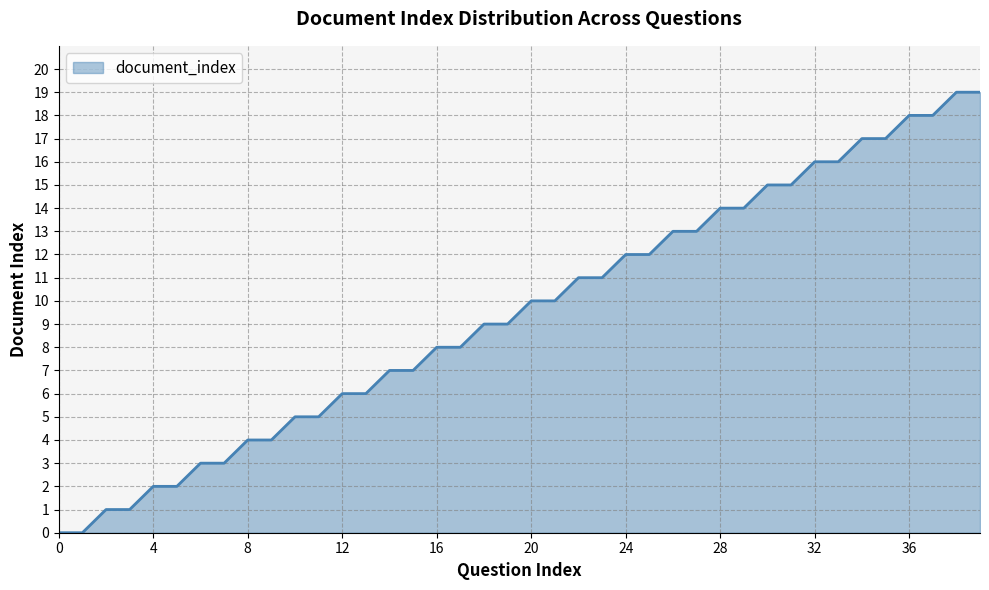

Rank the categories by value from highest to lowest.

38, 39, 36, 37, 34, 35, 32, 33, 30, 31, 28, 29, 26, 27, 24, 25, 22, 23, 20, 21, 18, 19, 16, 17, 14, 15, 12, 13, 10, 11, 8, 9, 6, 7, 4, 5, 2, 3, 0, 1